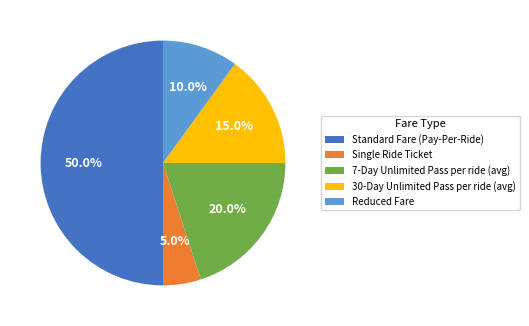

To the nearest percent, what is the average slice percentage?

20%